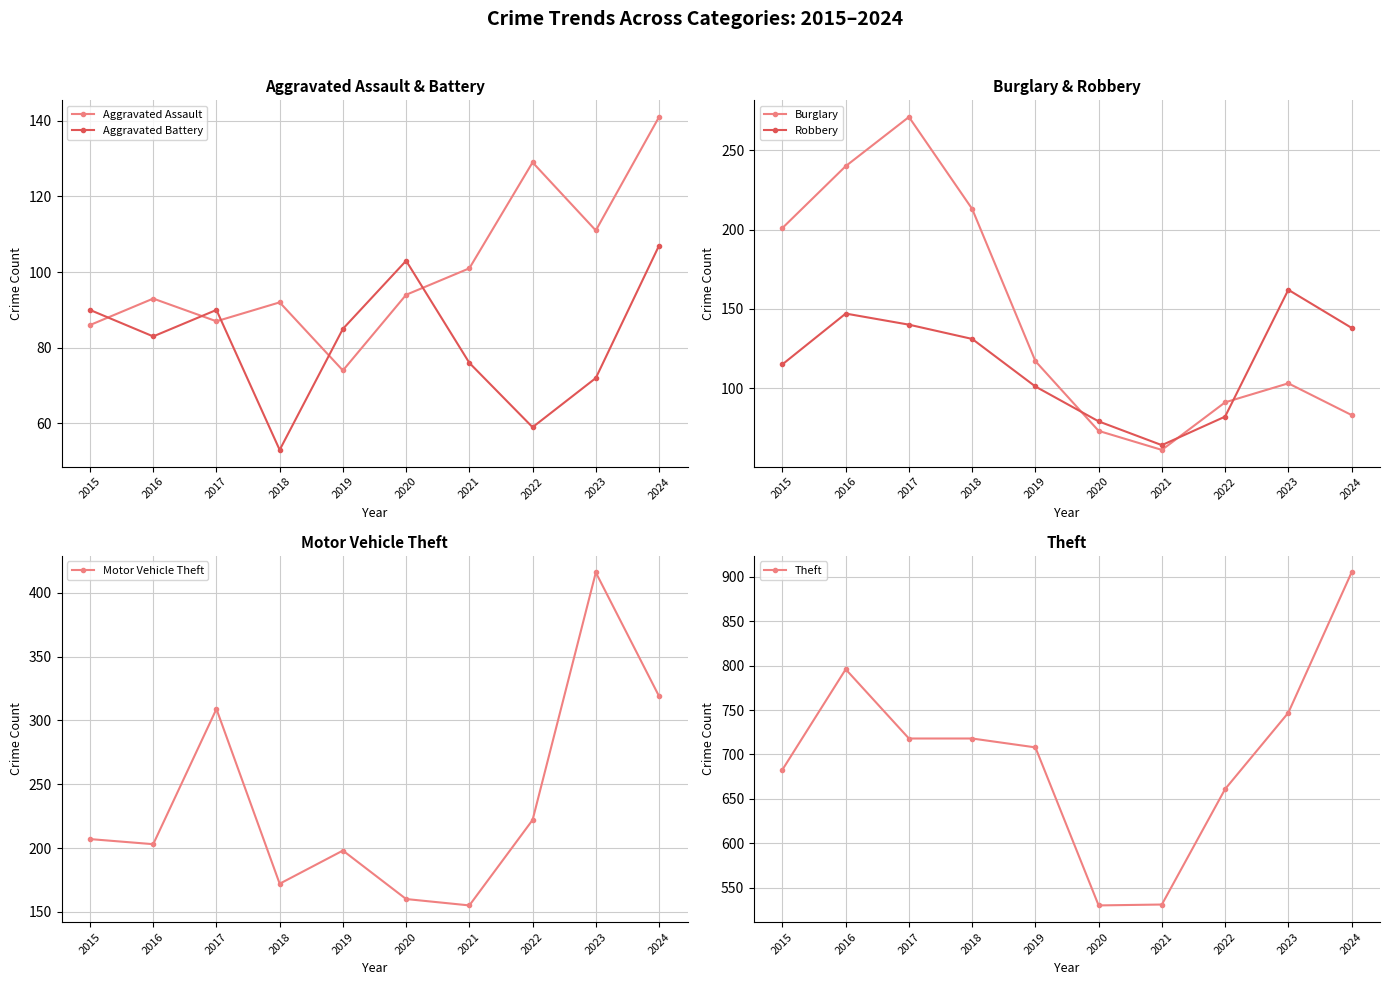

At which label does Aggravated Battery first exceed 85?

2015